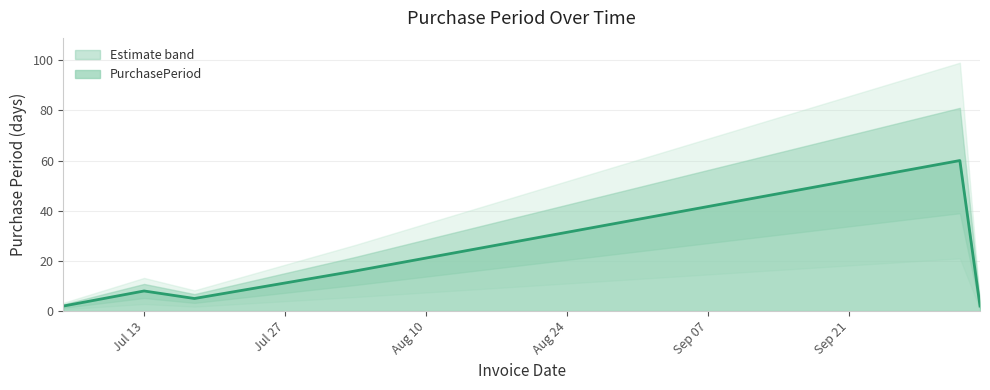

What is the change in value from 2017-07-05 to 2017-10-02?

+58